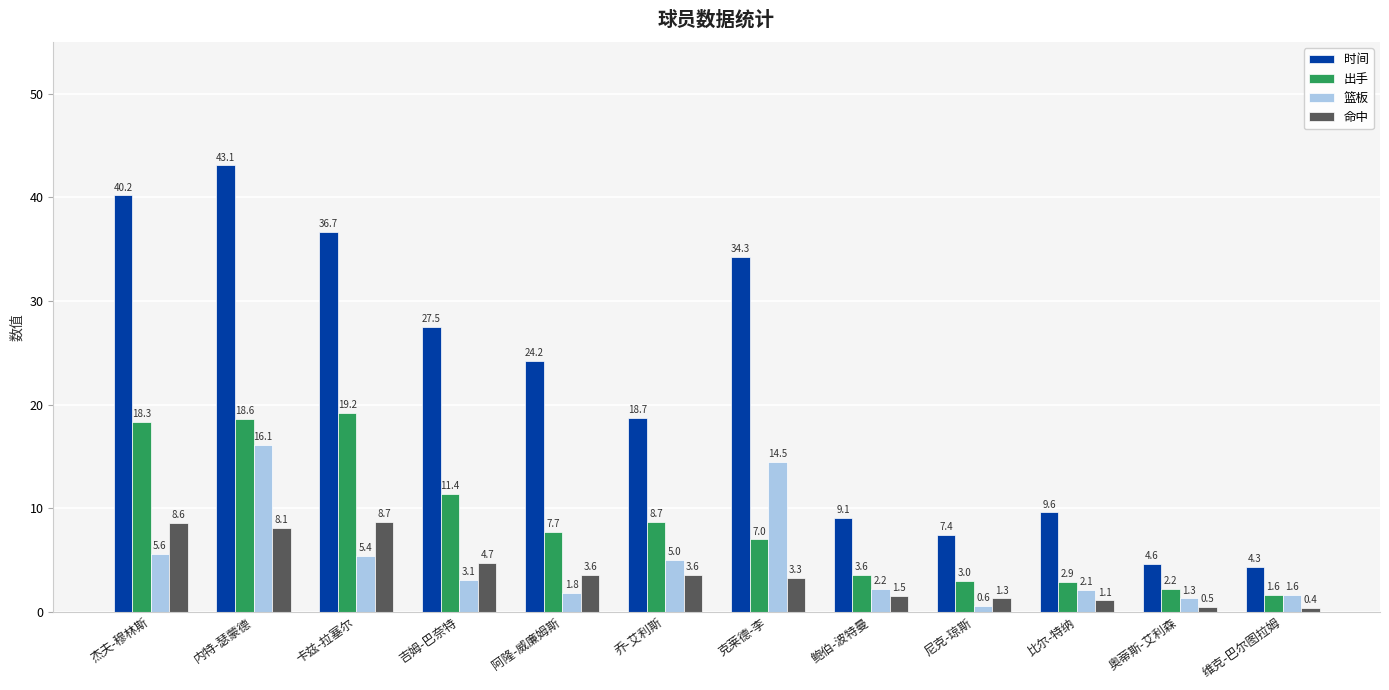

At which category is the sum across all series the highest?

内特-瑟蒙德